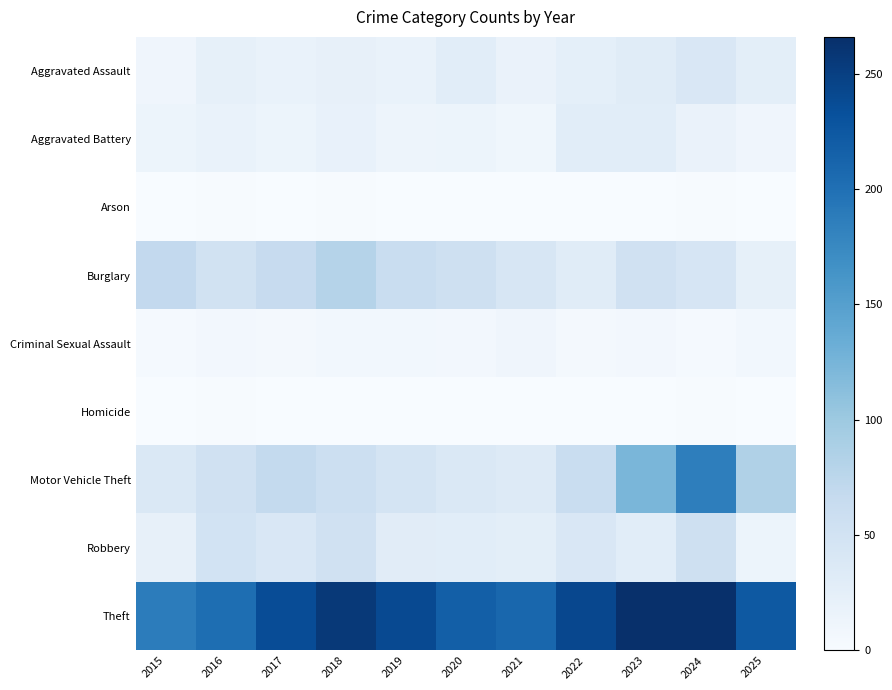

Which series changed the most between 2021 and 2025?

Motor Vehicle Theft